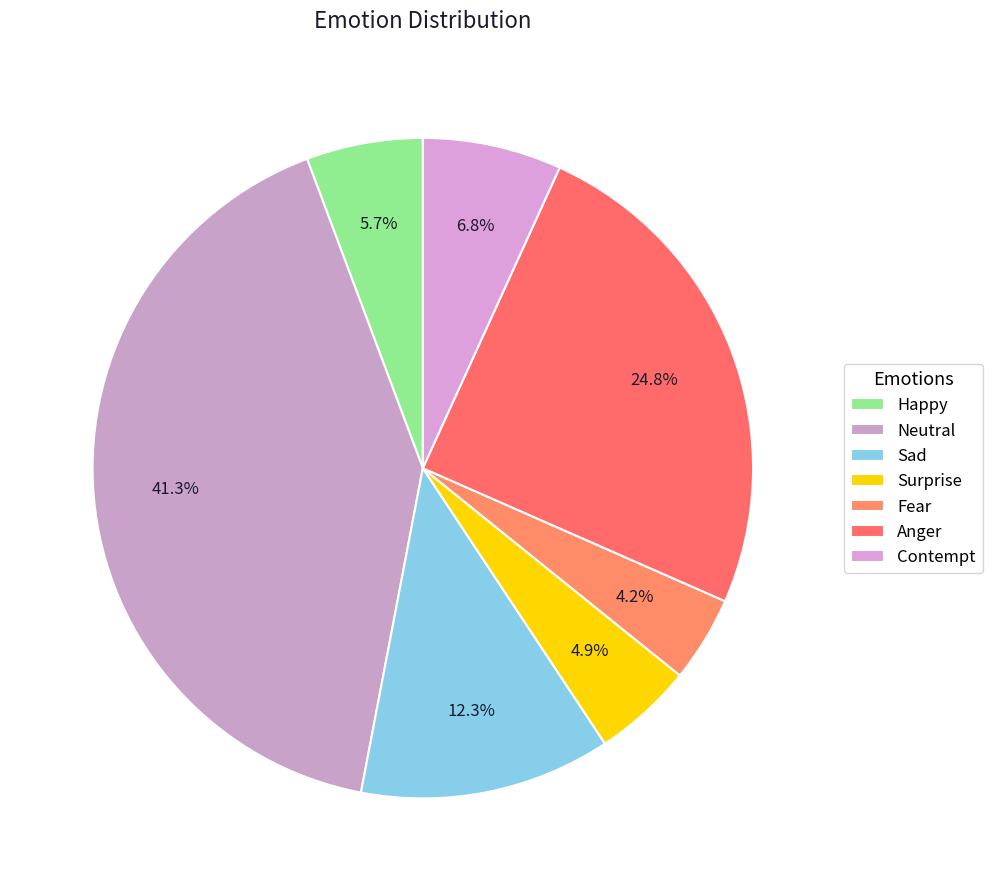

How many slices are in this pie chart?

7